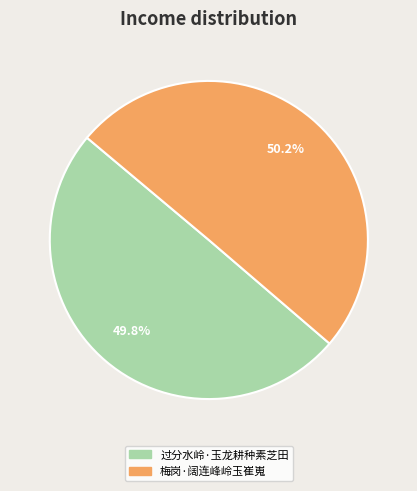

To the nearest percent, what is the combined percentage of 梅岗·阔连峰岭玉崔嵬 and 过分水岭·玉龙耕种素芝田?

100%